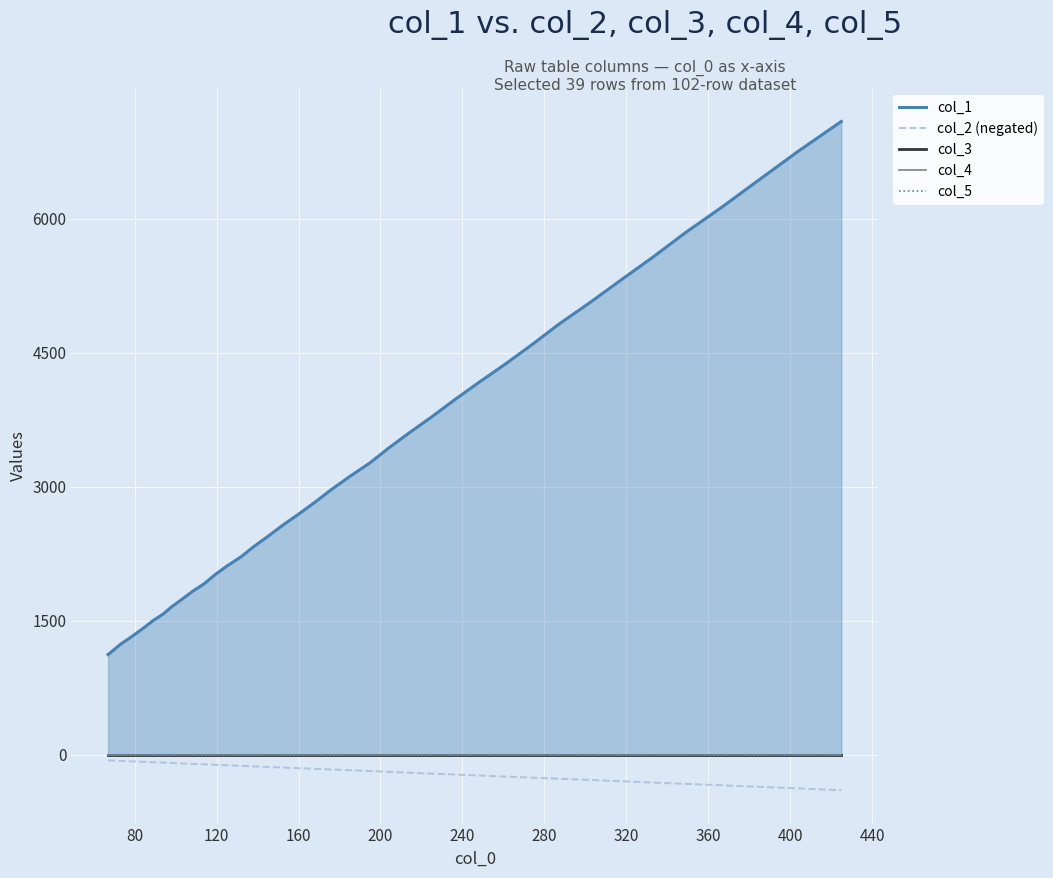

True or false: col_2 (negated) and col_1 cross at least once.

False